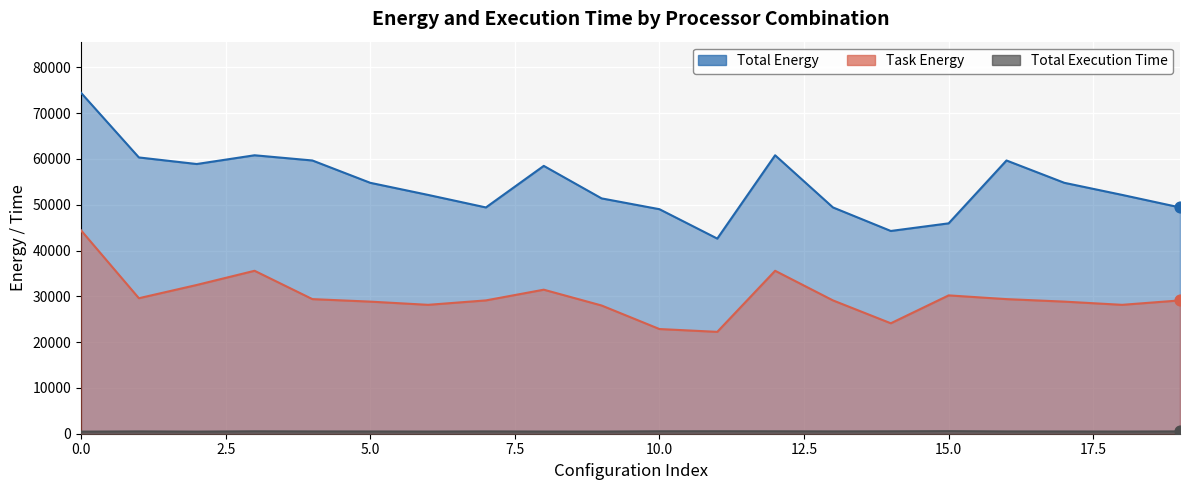

At how many categories does at least one series exceed 18687?

20